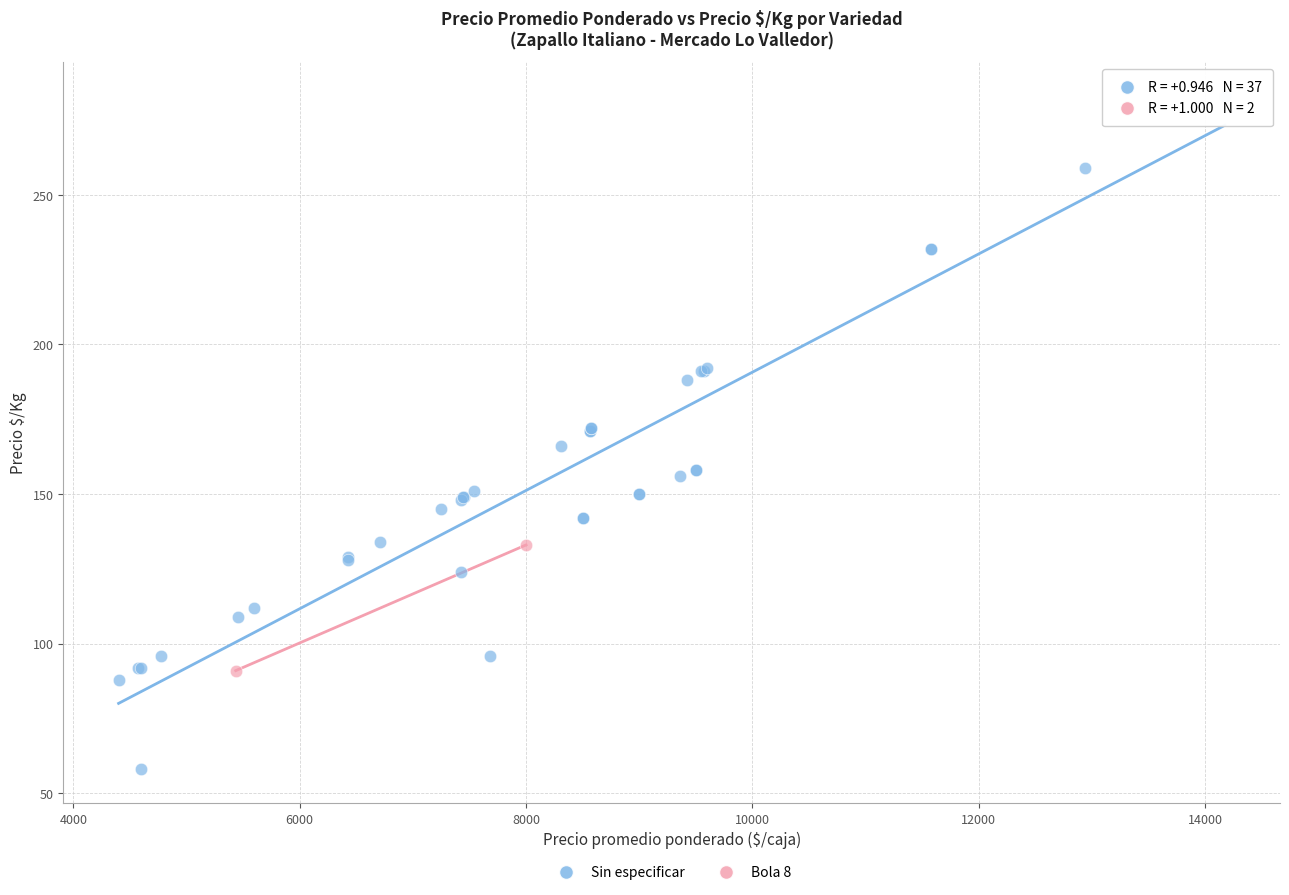

What are all the series names shown in the legend?

Sin especificar, Bola 8